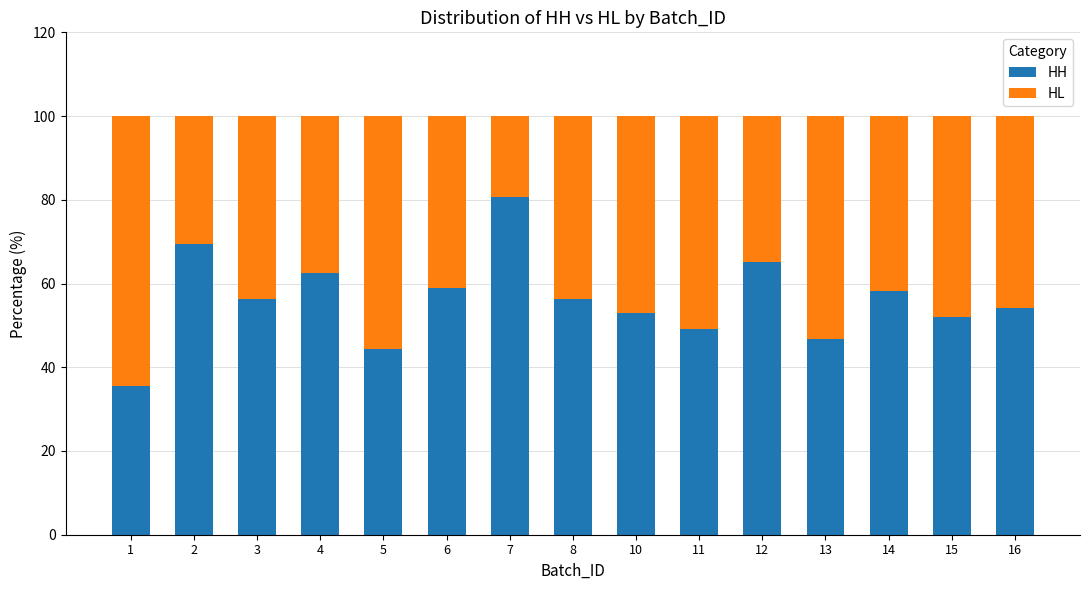

True or false: HH has a value of 46.7 at 13.

True